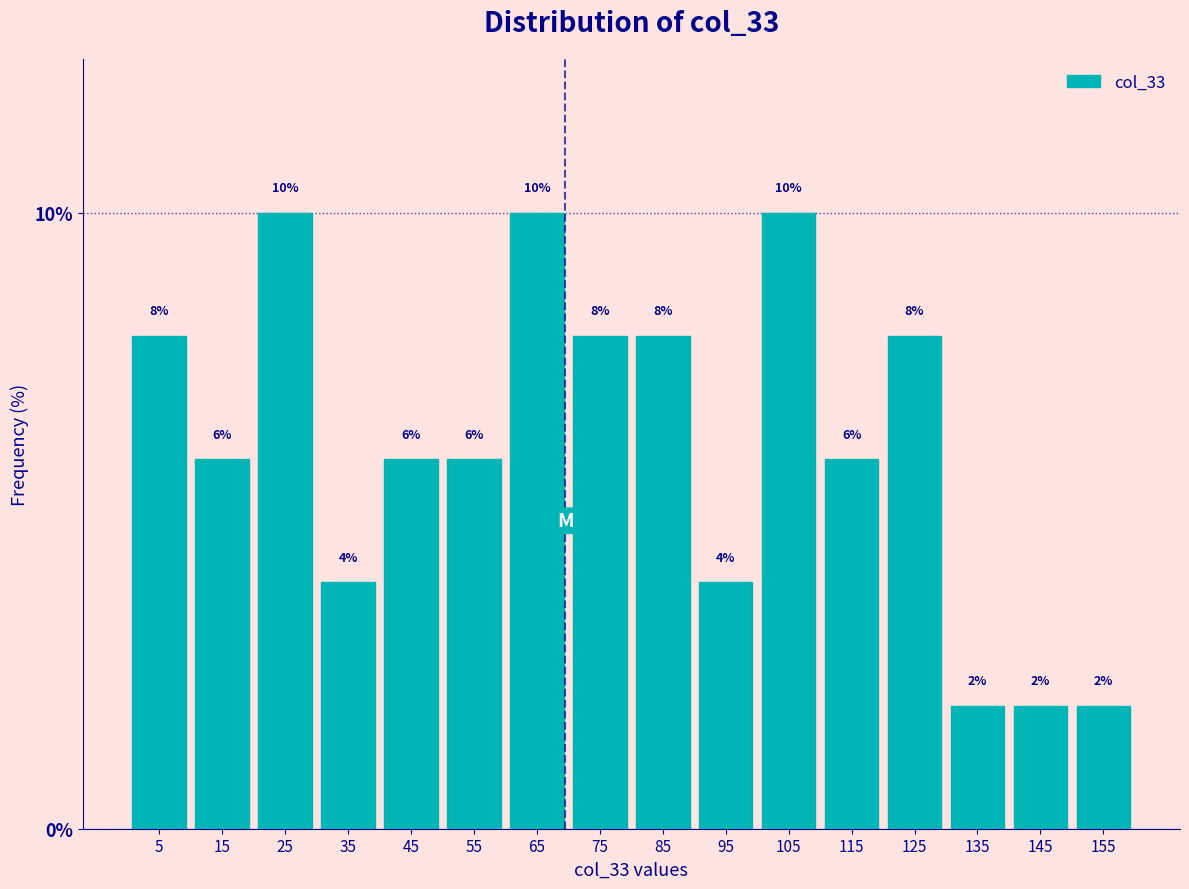

Reading left to right, list every bar in this chart as the range it spans on the x-axis followed by its height.

0 to 10: 8
10 to 20: 6
20 to 30: 10
30 to 40: 4
40 to 50: 6
50 to 60: 6
60 to 70: 10
70 to 80: 8
80 to 90: 8
90 to 100: 4
100 to 110: 10
110 to 120: 6
120 to 130: 8
130 to 140: 2
140 to 150: 2
150 to 160: 2